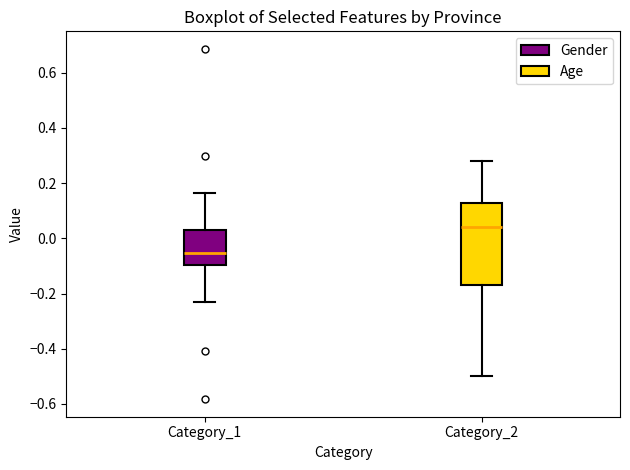

Which box has the lowest median line?

Category_1